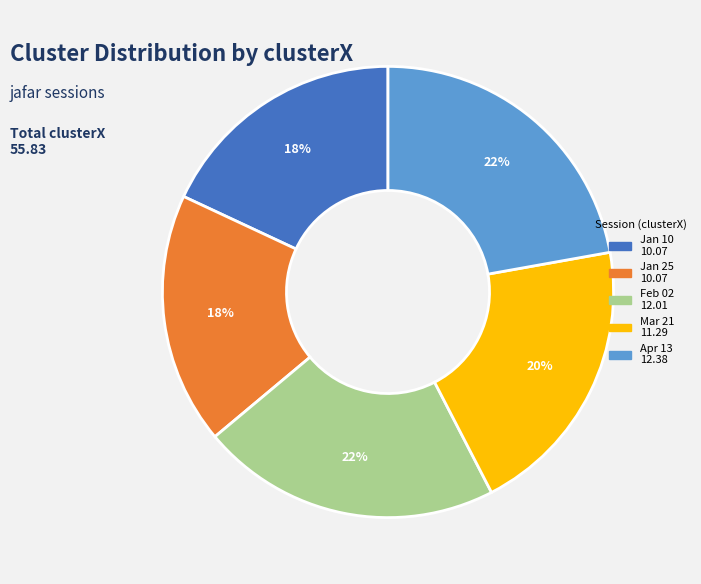

To the nearest percent, what is the difference between the largest and smallest slice percentages?

4%